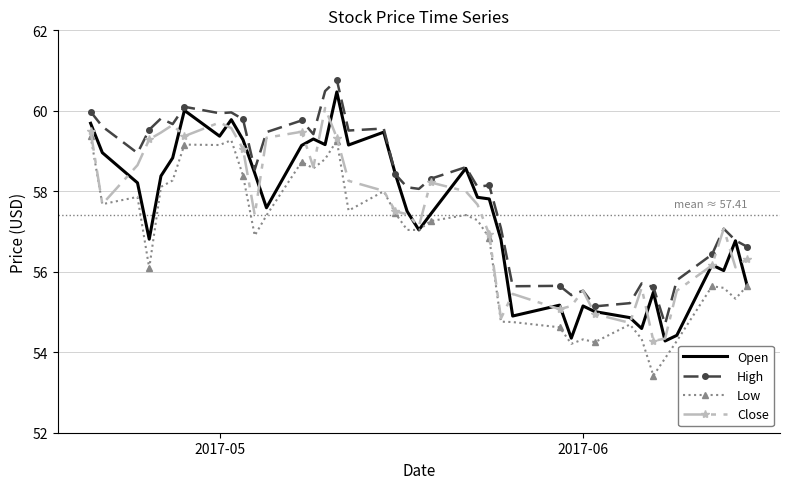

What is the minimum value shown in the chart?

53.4